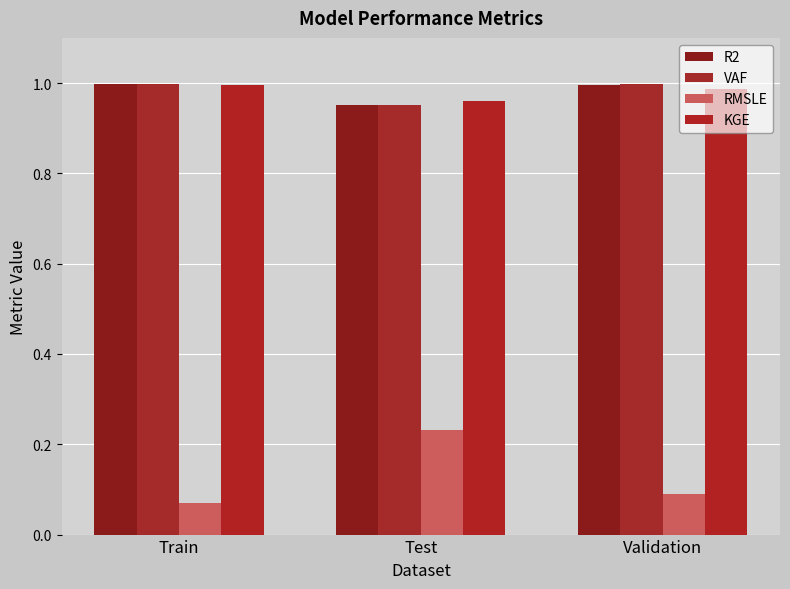

At which label does R2 reach its minimum?

Test